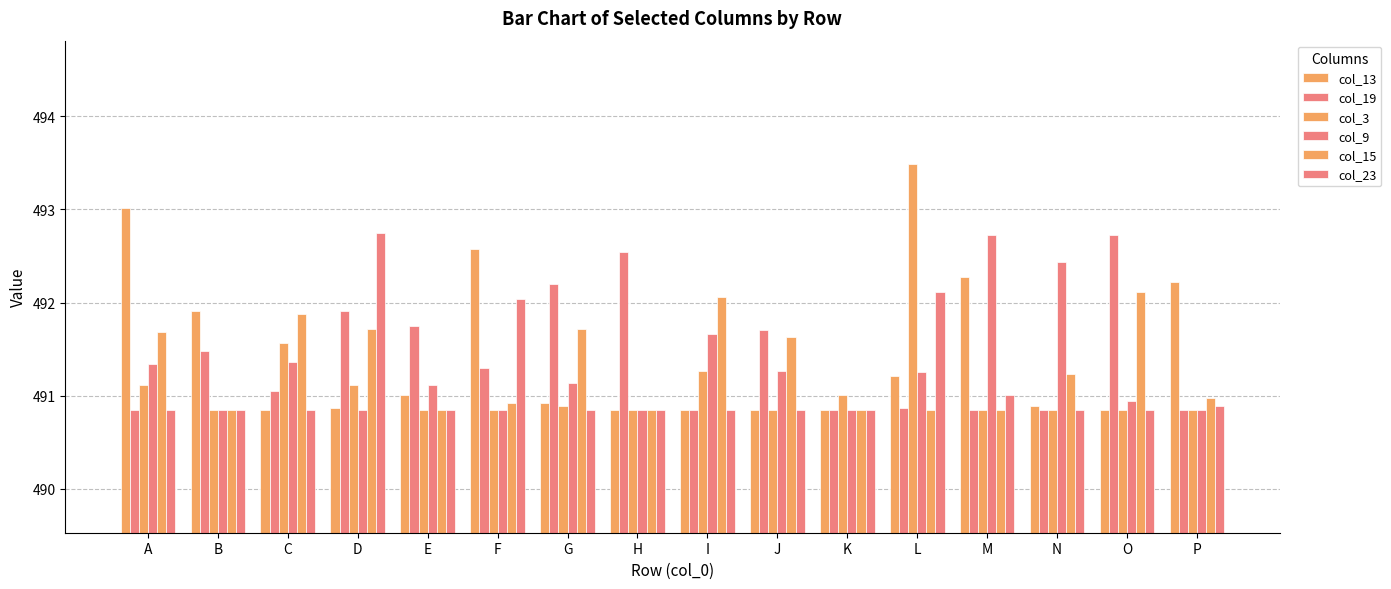

Count the number of categories in the chart.

16